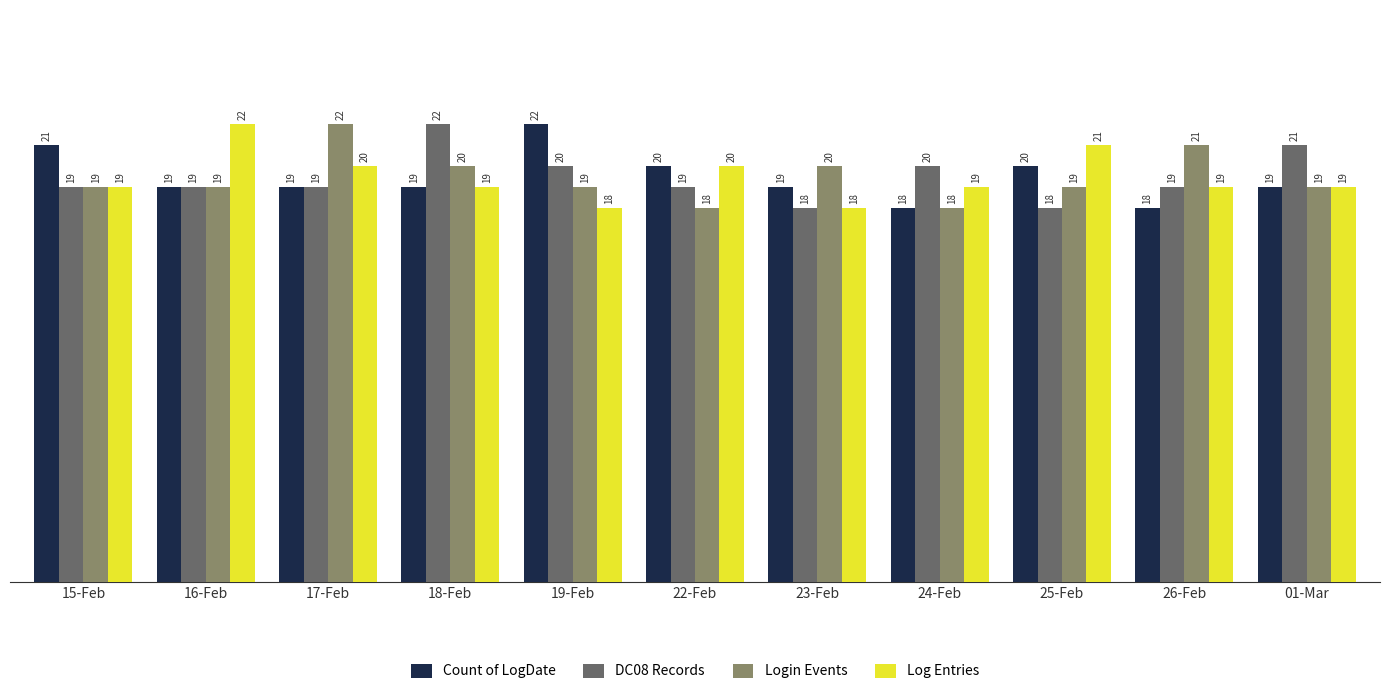

What is the approximate value of Login Events at 25-Feb?

19